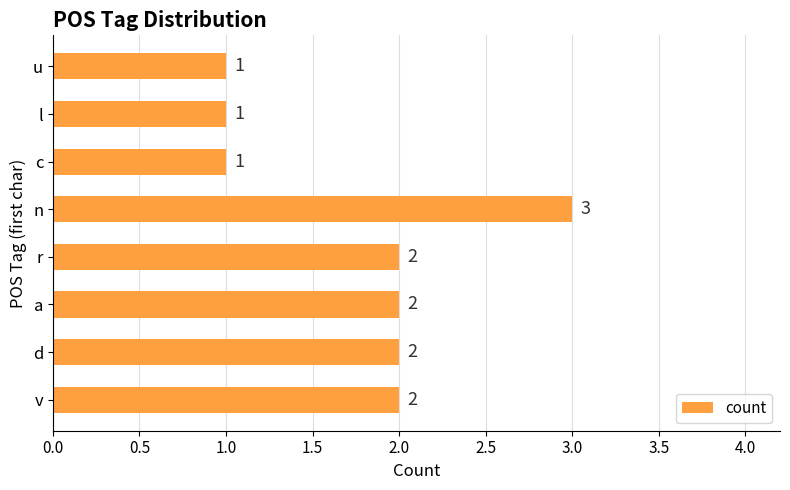

What is the maximum value shown in the chart?

3